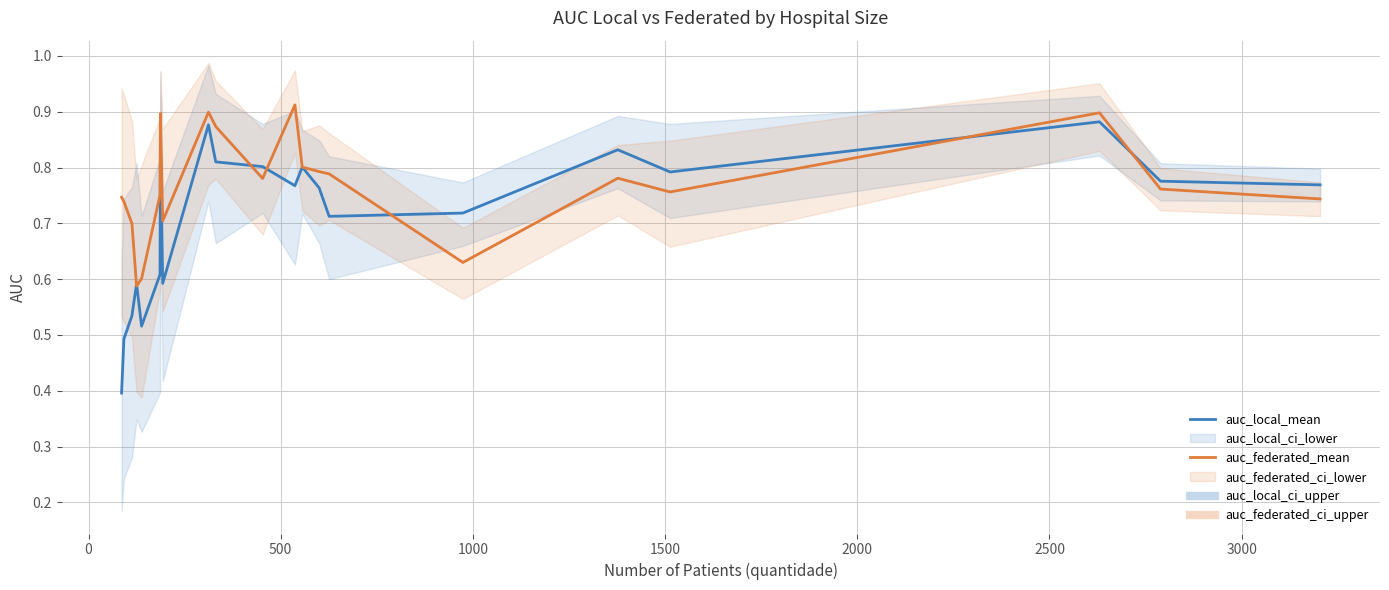

After their last crossing, which series has the higher values: auc_local_mean or auc_federated_mean?

auc_local_mean